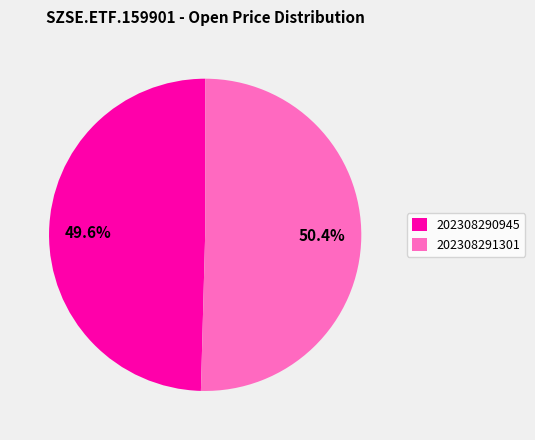

Does 202308290945 account for over 50% of the chart?

No